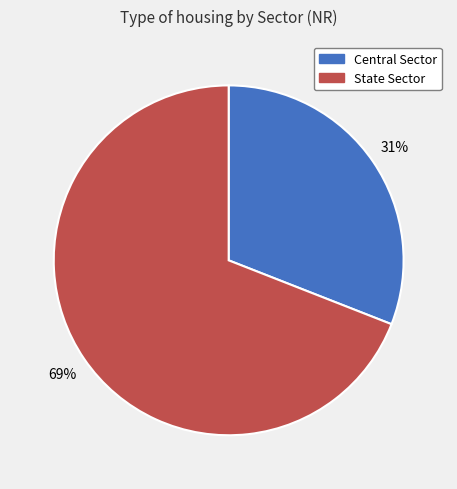

How many segments does this pie chart have?

2